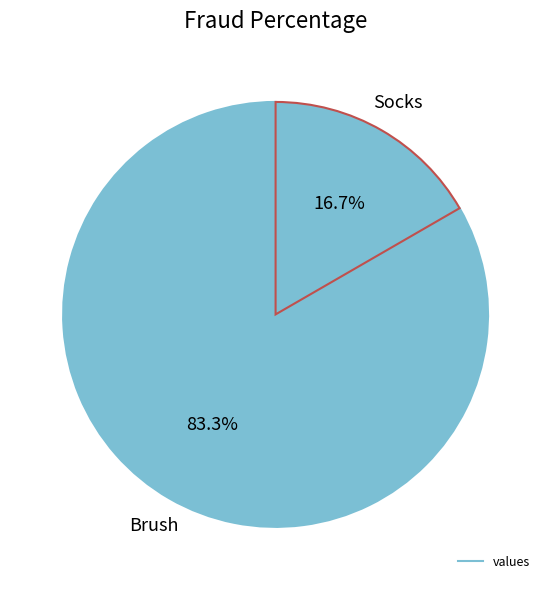

Which slice represents more than half of the pie?

Brush